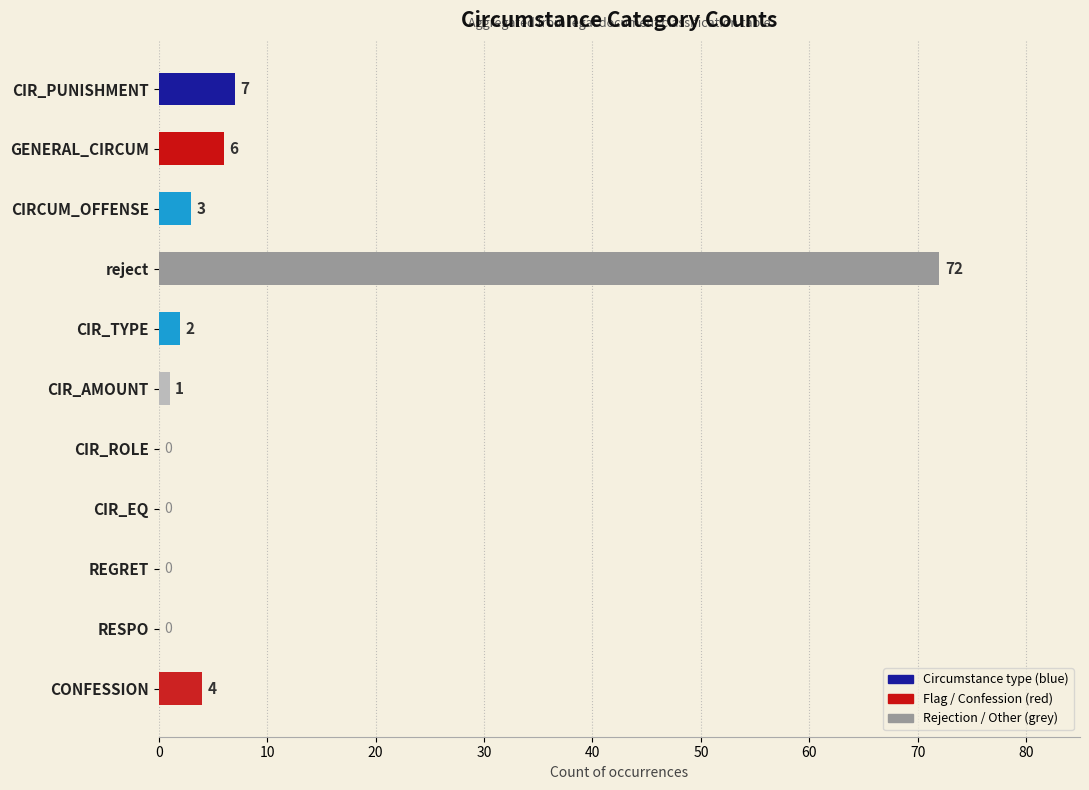

What is the greatest value displayed?

72